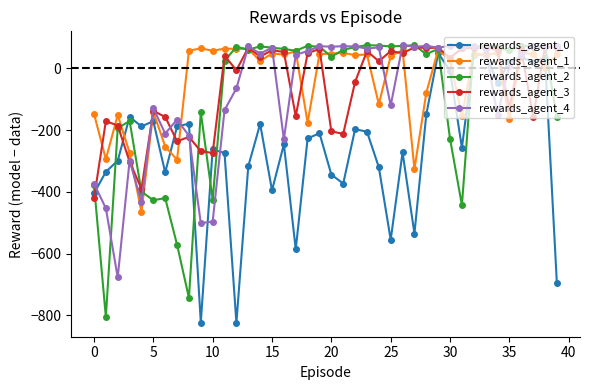

True or false: rewards_agent_4 has more than 1 points higher than both neighbors.

True